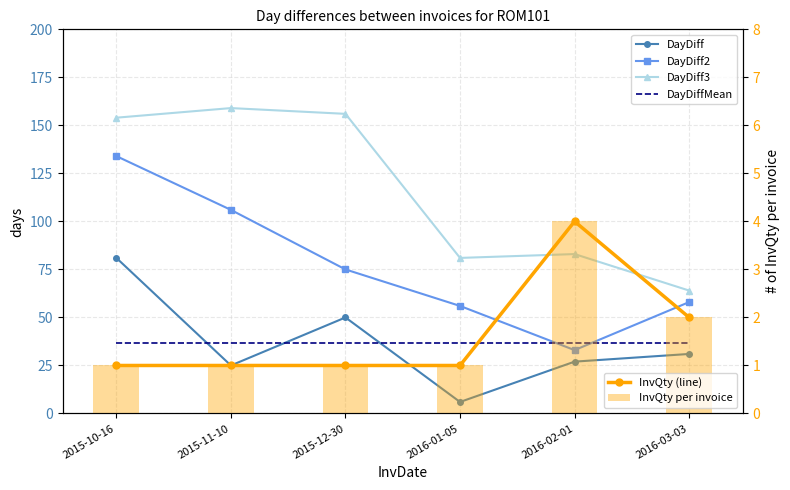

What is the smallest value displayed?

1.0